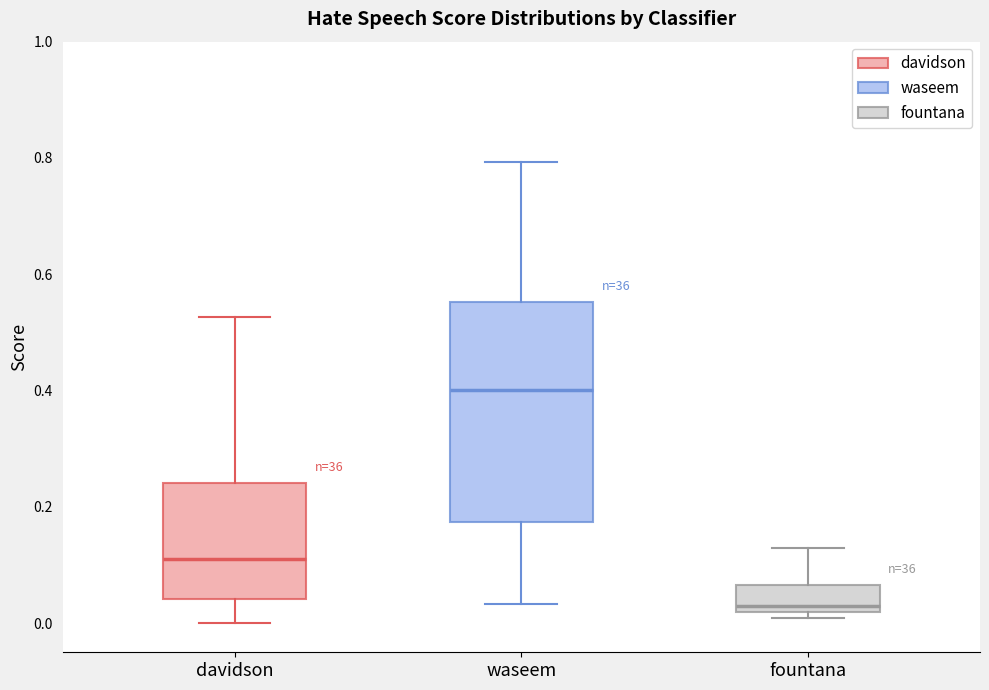

Which box is the tallest, from its lower edge to its upper edge?

waseem